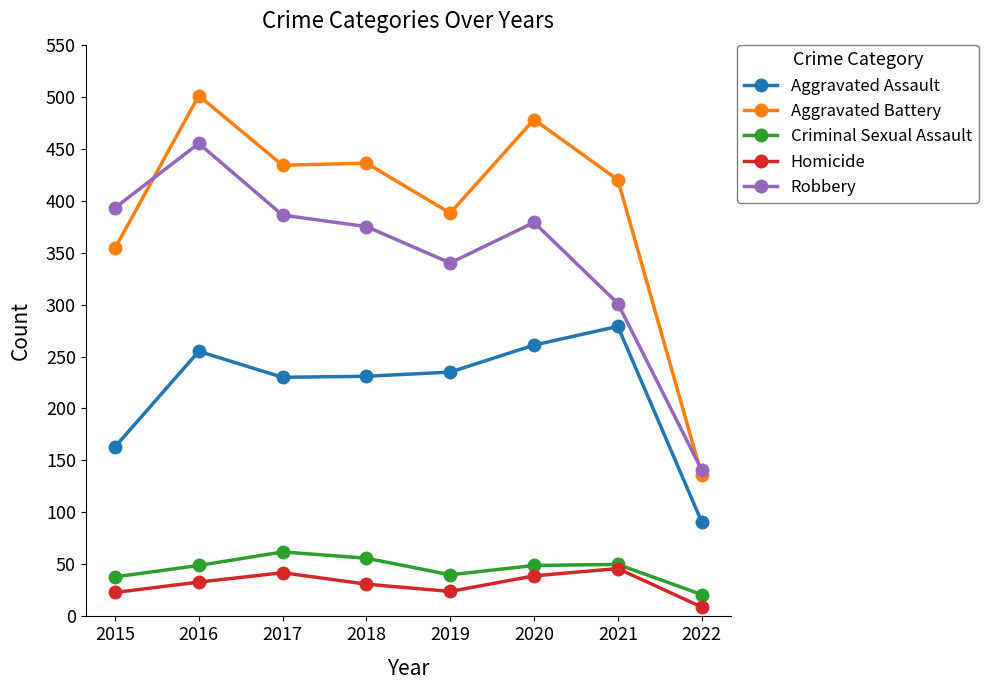

Which label corresponds to the largest value in the chart?

2016